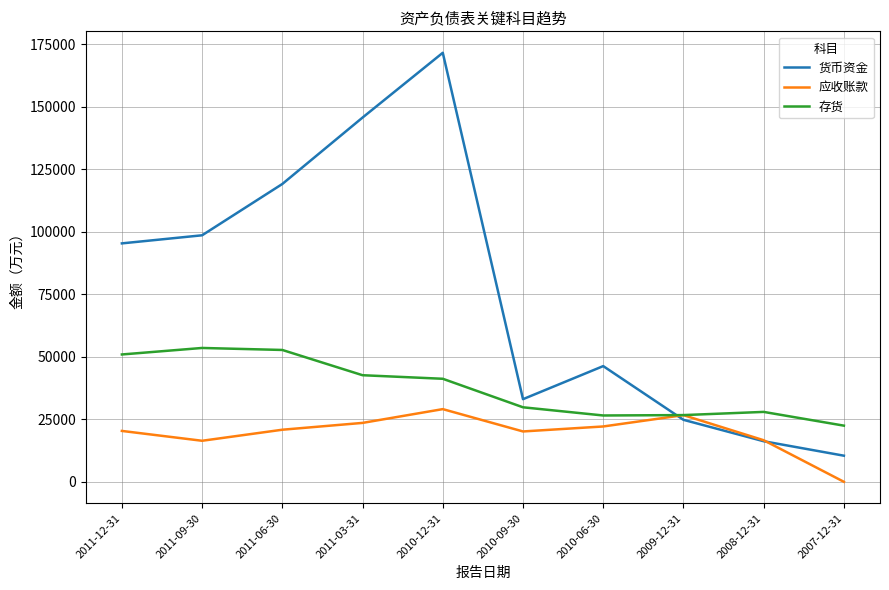

What is the average value of the 货币资金 series?

76085